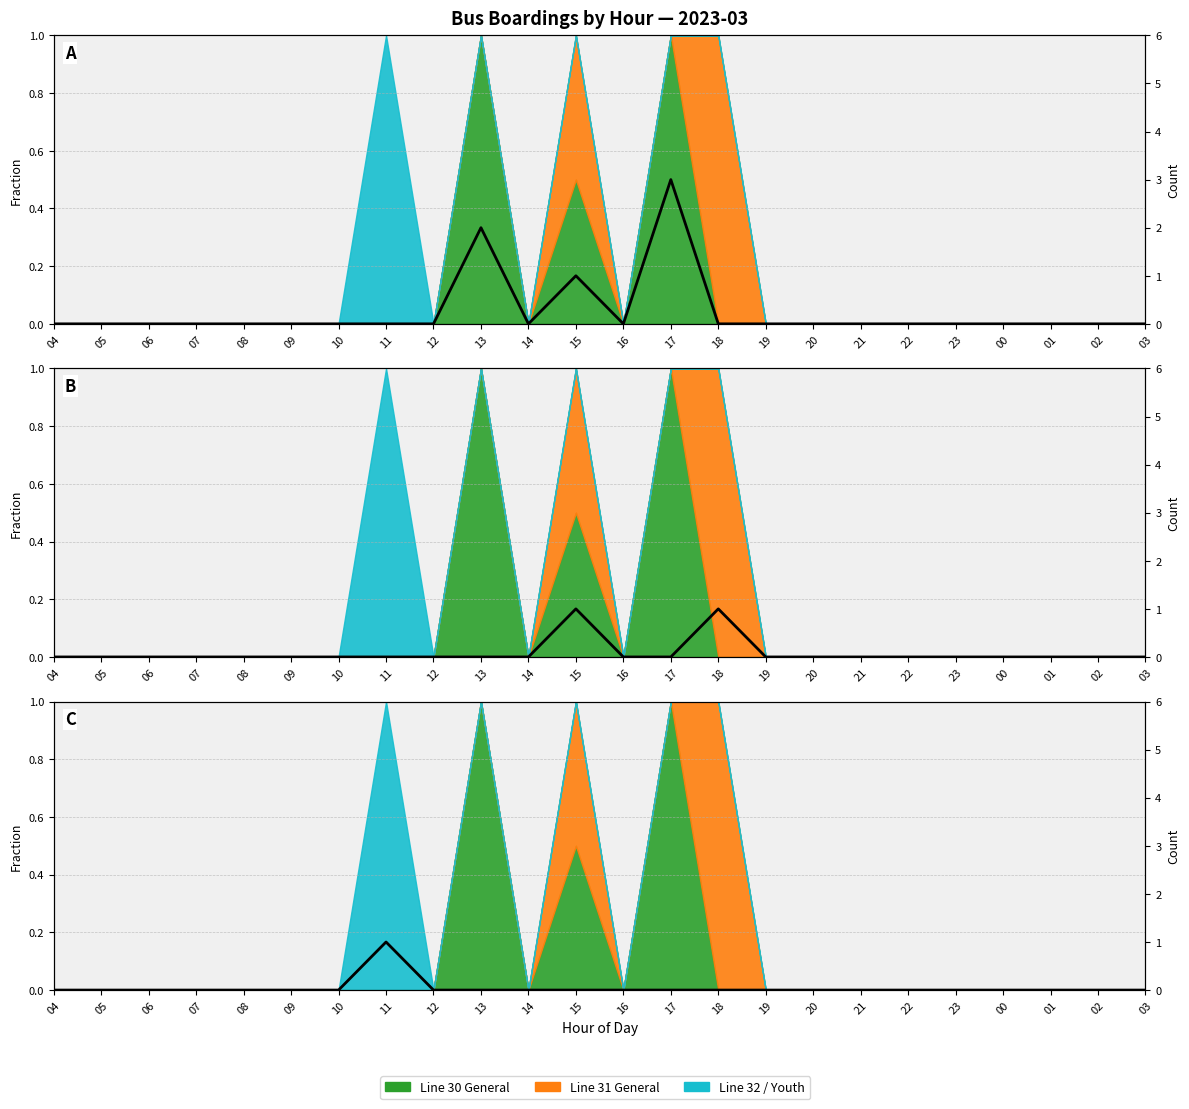

How many data points in Line 30 (General) are above 0?

3